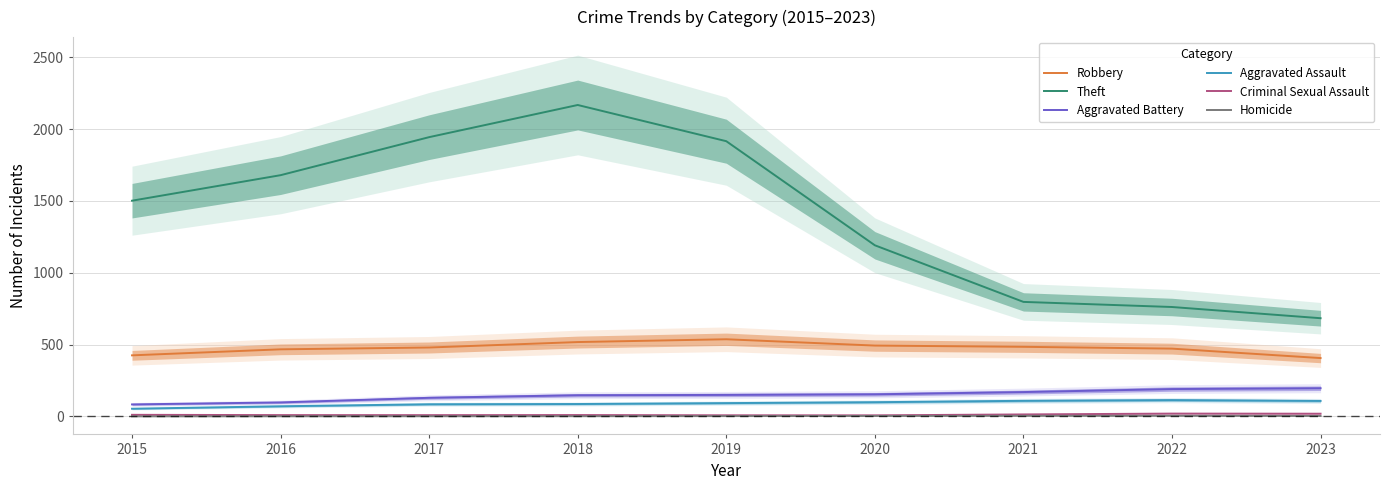

Is this an area chart (filled region under the line)?

No